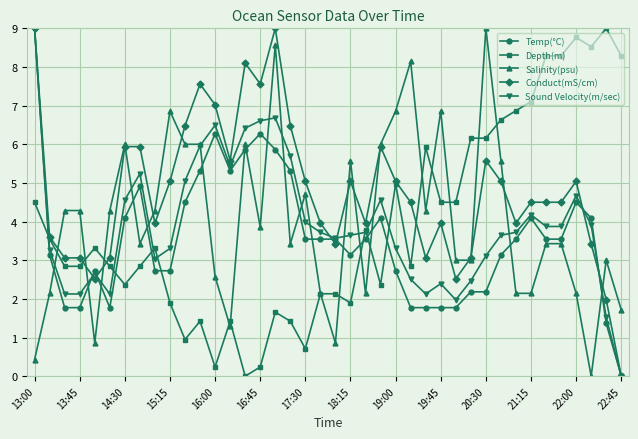

What is the highest value of the Temp(°C) series?

9.0